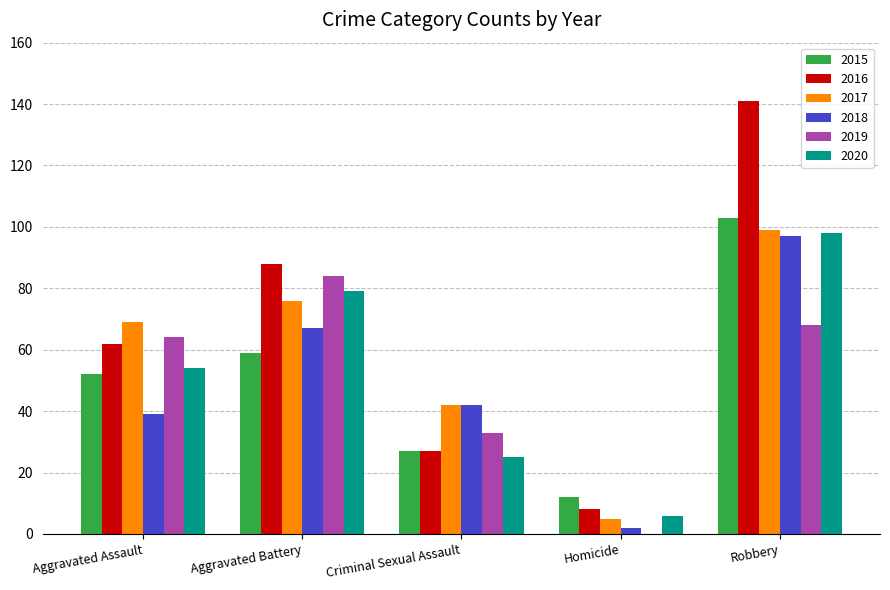

Reading left to right, list all the values displayed in this chart.

2015: 52	59	27	12	103
2016: 62	88	27	8	141
2017: 69	76	42	5	99
2018: 39	67	42	2	97
2019: 64	84	33	0	68
2020: 54	79	25	6	98